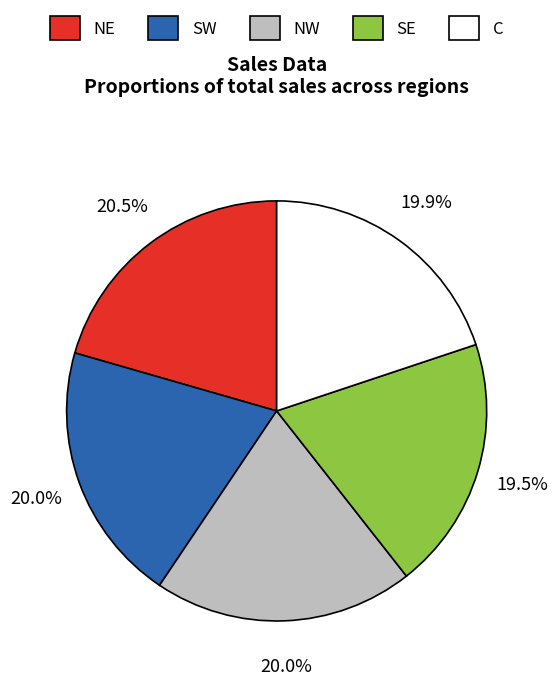

True or false: C accounts for 20% of the total.

True